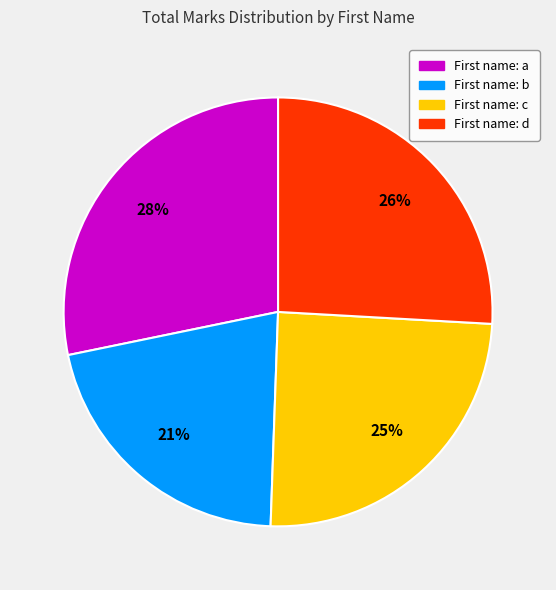

Is there any slice that represents more than half of the pie?

No